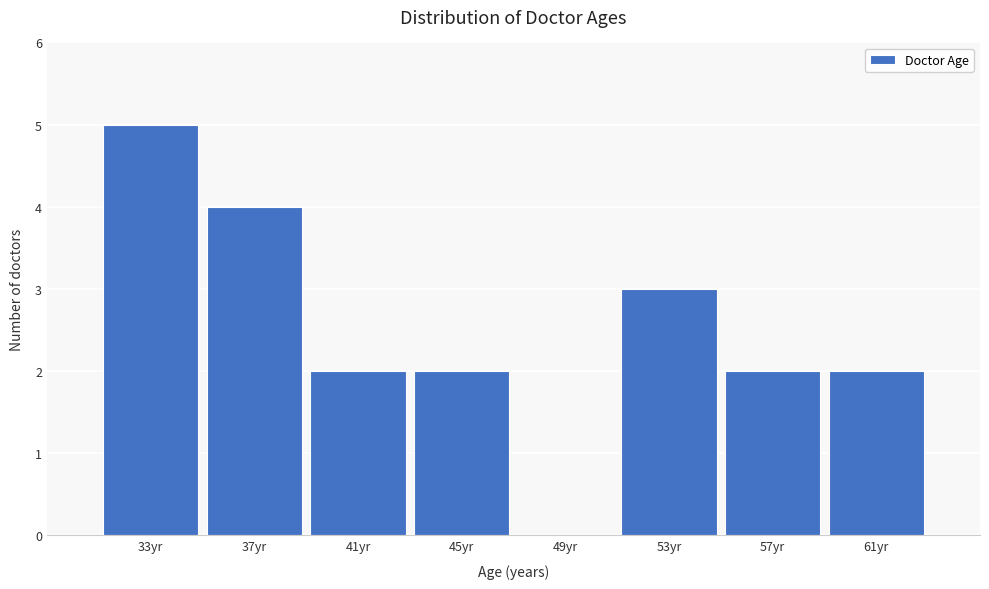

Reading left to right, list all the values displayed in this chart.

33yr=5	37yr=4	41yr=2	45yr=2	49yr=0	53yr=3	57yr=2	61yr=2